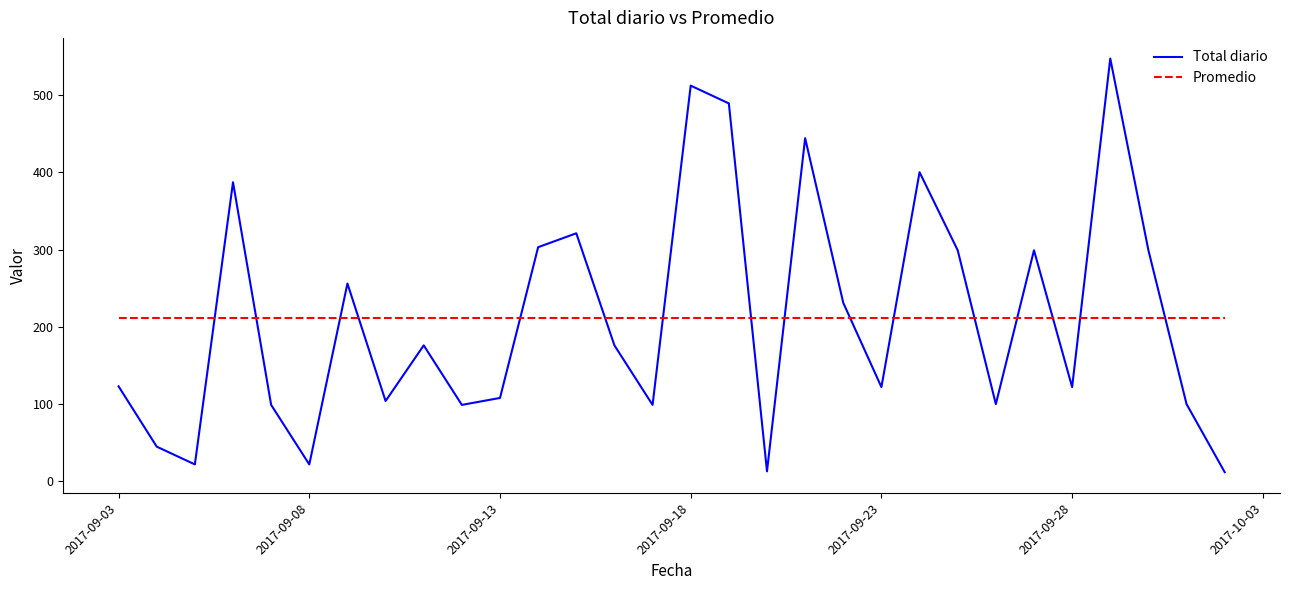

Which series has the largest range (max minus min)?

Total diario